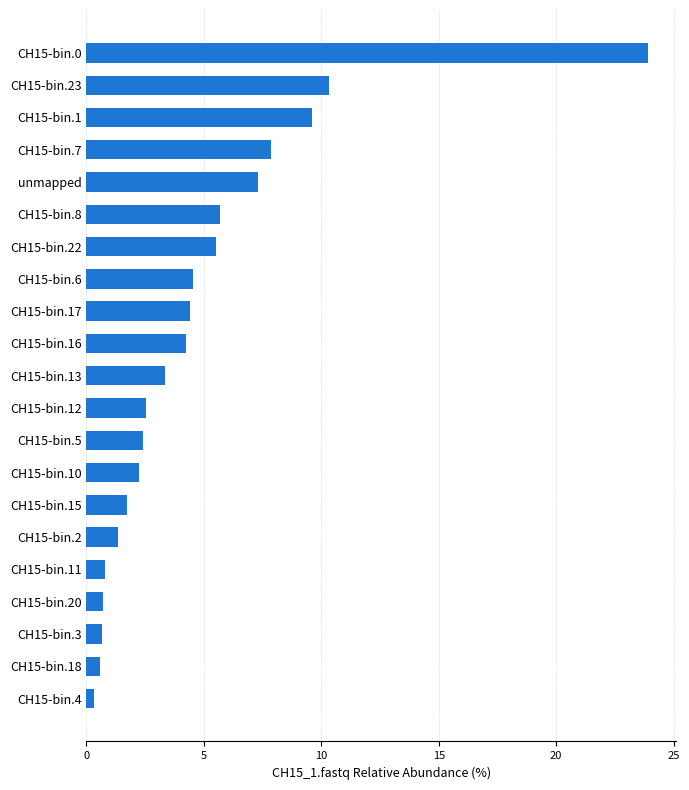

What is the difference between the values at CH15-bin.6 and CH15-bin.13?

1.2